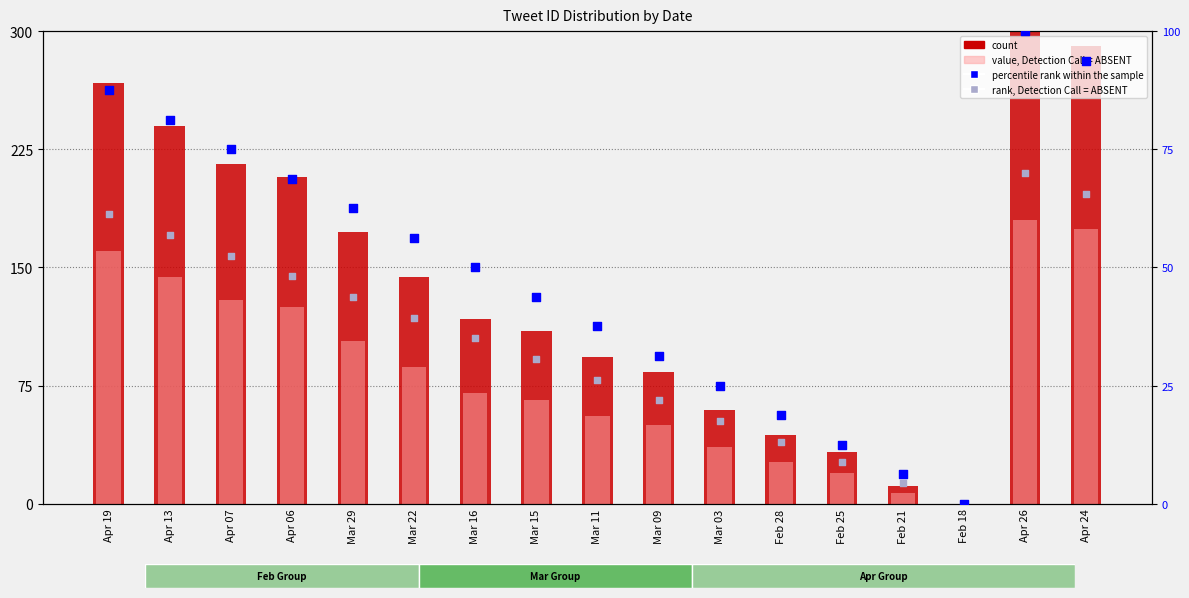

Which series contains the highest Y value?

count